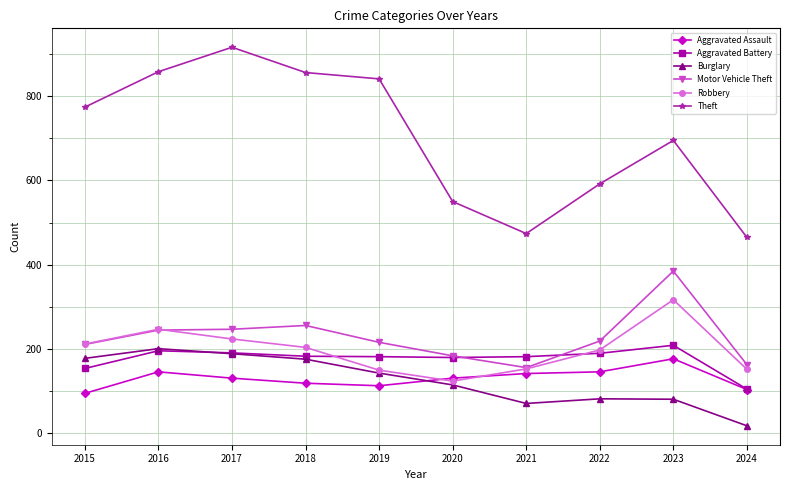

What is the spread (max minus min) of values at 2018?

737